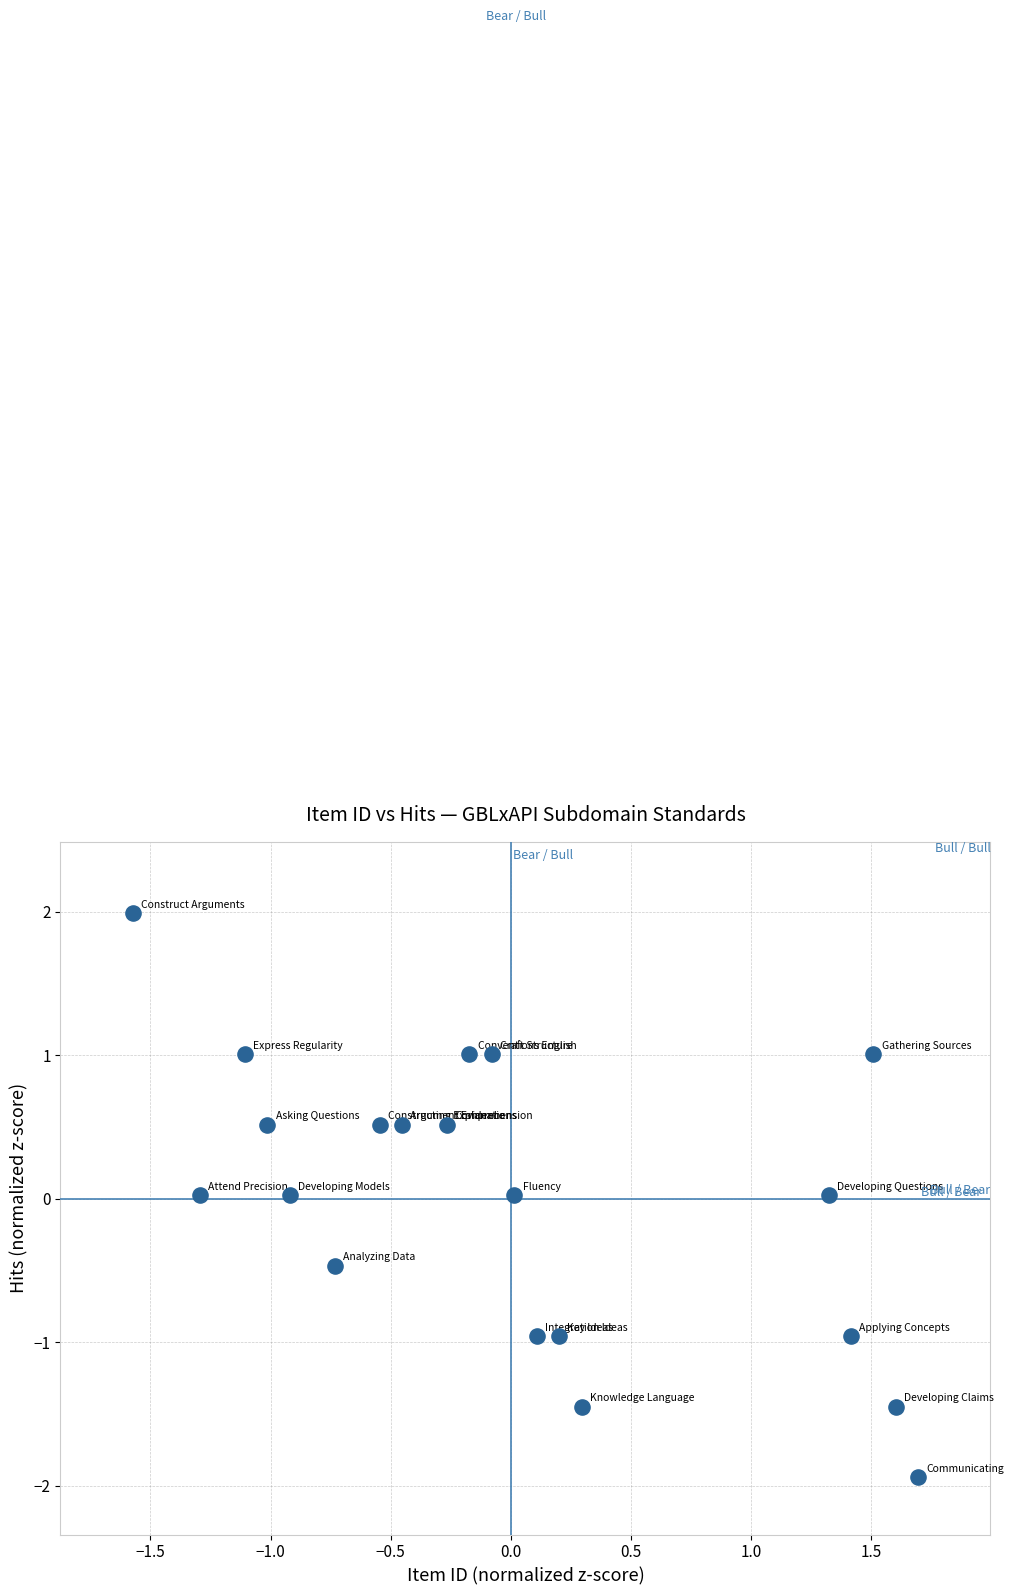

What is the range of X values (max minus min)?

3.3